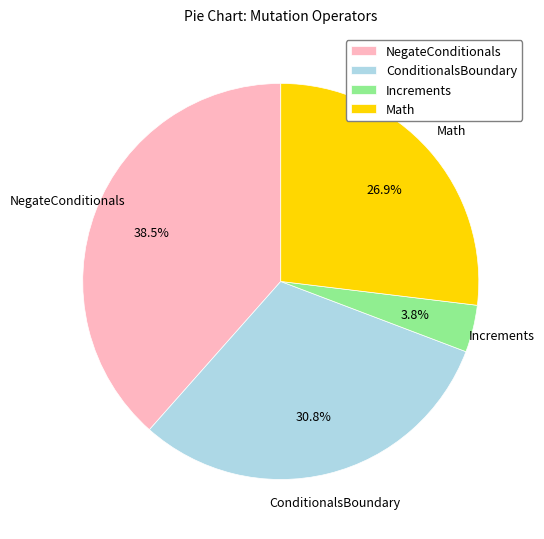

To the nearest percent, what portion does Math represent?

27%